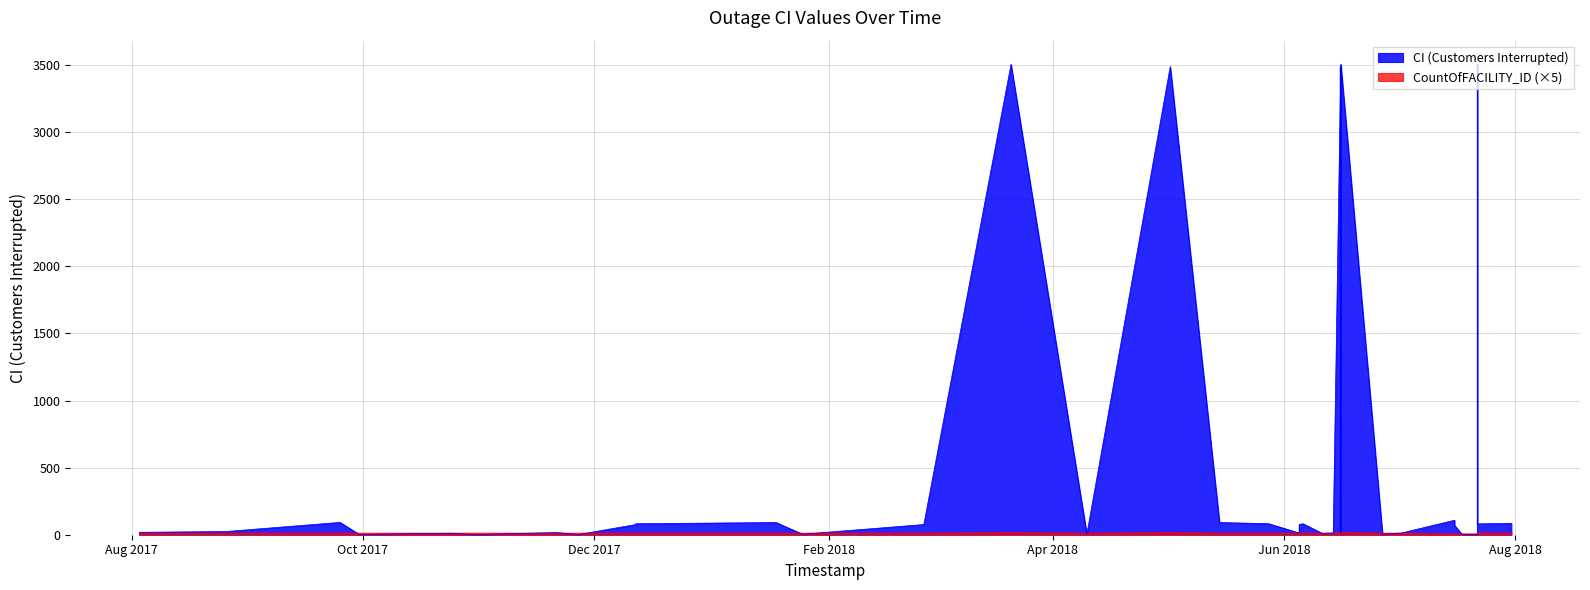

Which series changed the most between 15 and 24?

CI